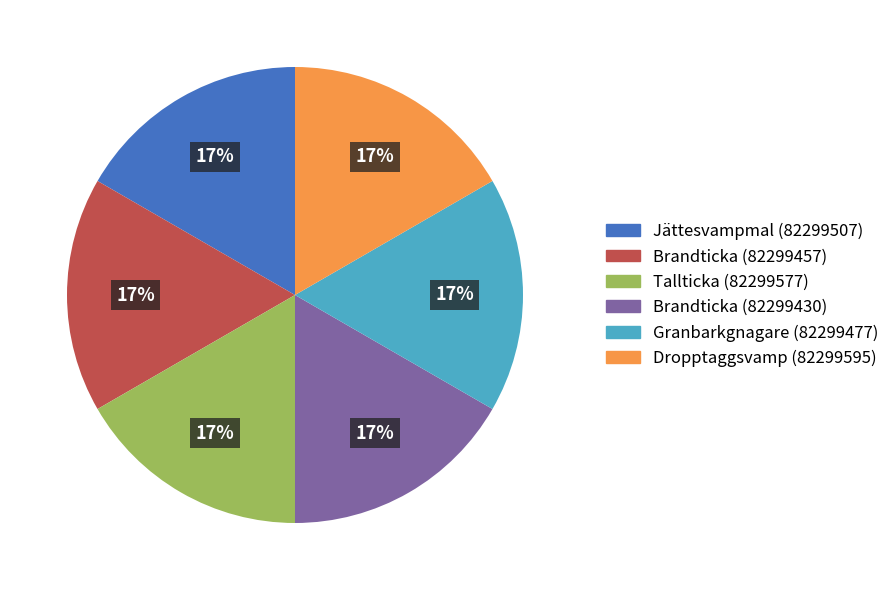

What is the ratio of the value at Brandticka (82299457) to the value at Jättesvampmal (82299507)?

1.0